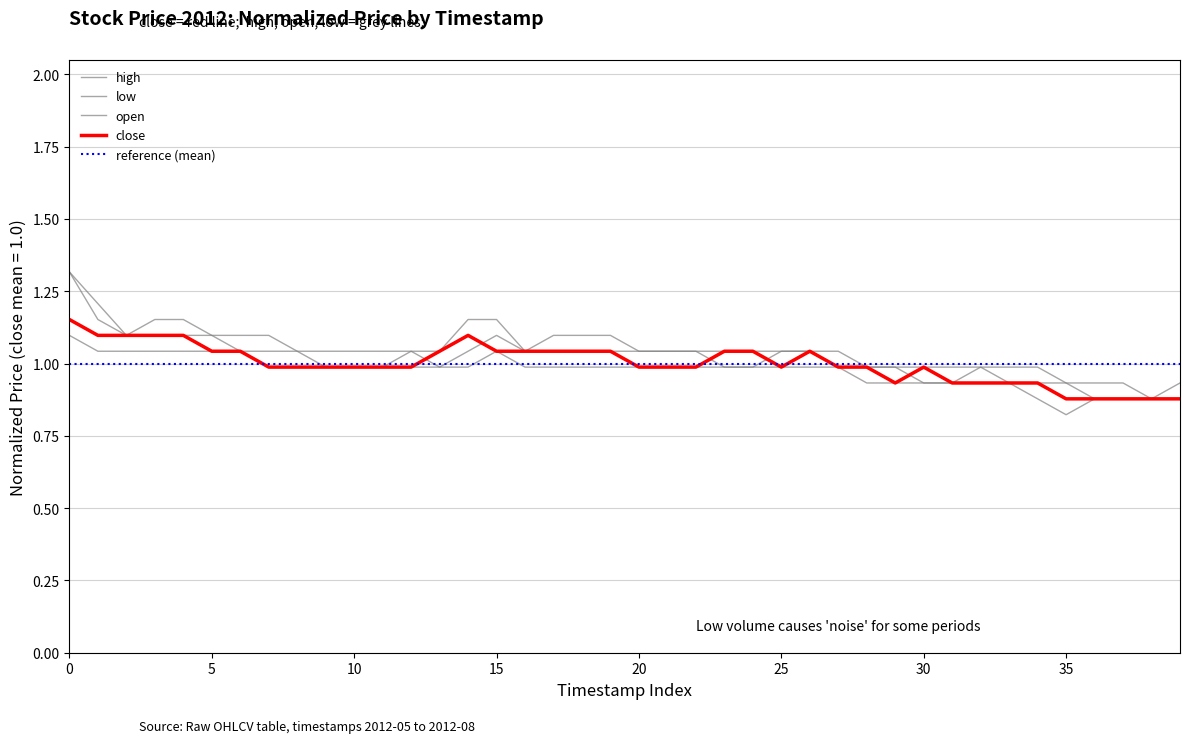

In close, how many points are higher than both neighbors (excluding endpoints)?

3